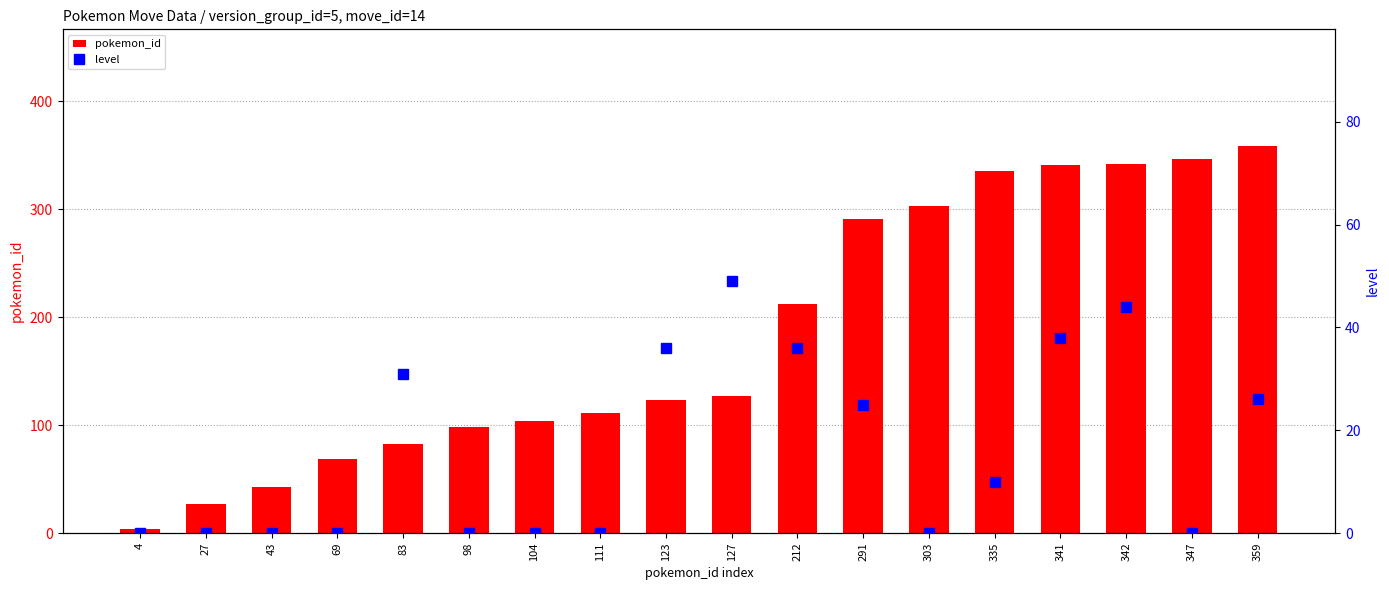

List the labels in order of level value, smallest first.

4, 27, 43, 69, 98, 104, 111, 303, 347, 335, 291, 359, 83, 123, 212, 341, 342, 127